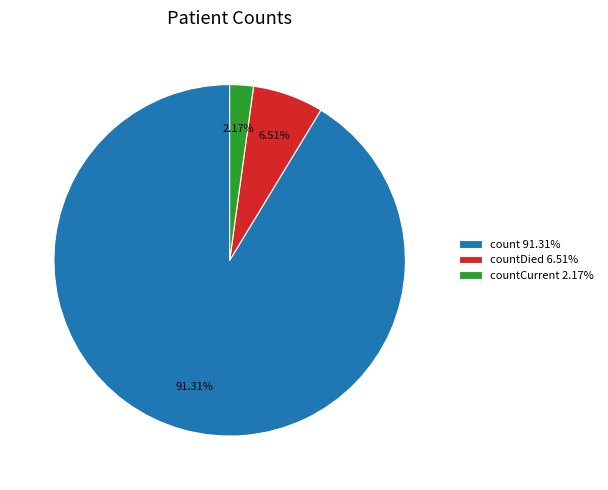

What is the majority slice?

count 91.31%